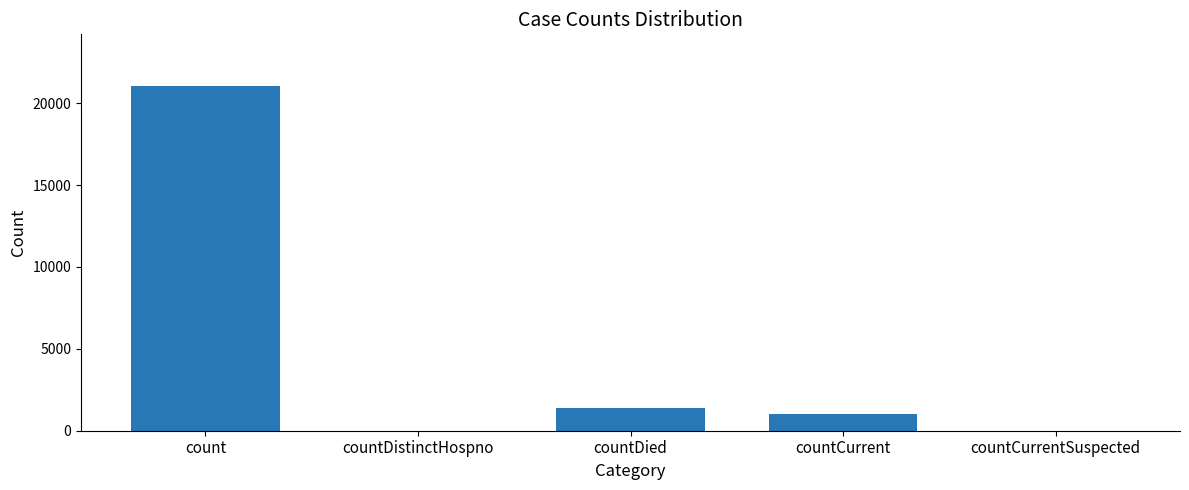

Count the number of data series in this chart.

1